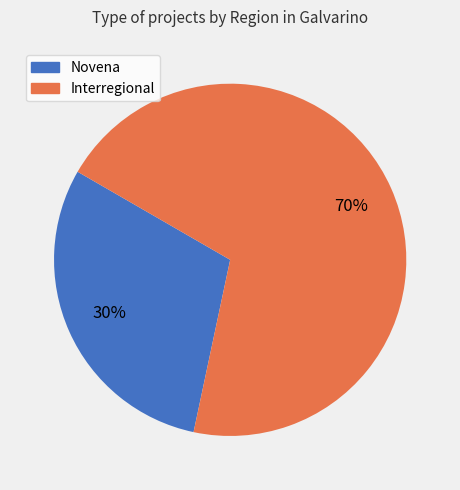

To the nearest percent, what portion does Novena represent?

30%